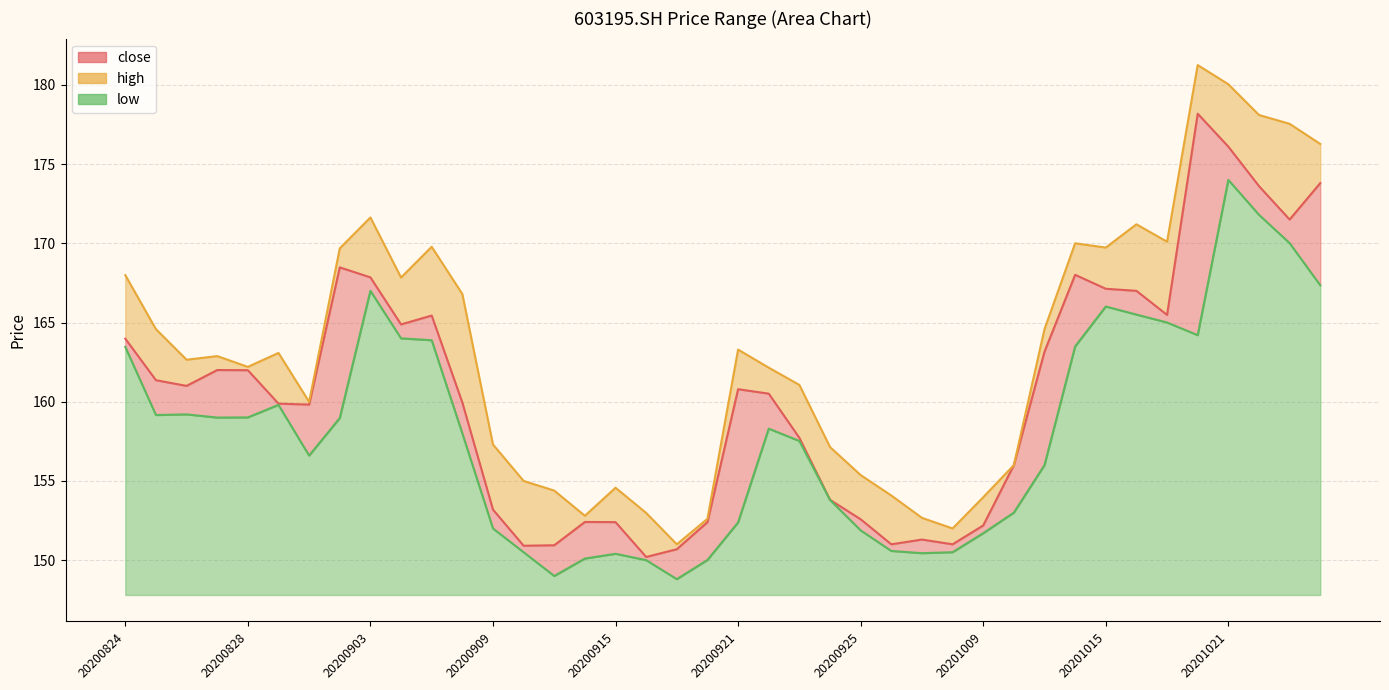

Reading left to right, list all the values displayed in this chart.

close: 164.0	161.4	161.0	162.0	162.0	159.9	159.8	168.5	167.8	164.9	165.4	159.9	153.2	150.9	150.9	152.4	152.4	150.2	150.7	152.4	160.8	160.5	157.7	153.8	152.6	151.0	151.3	151.0	152.2	156.0	163.2	168.0	167.1	167.0	165.5	178.2	176.1	173.6	171.5	173.8
high: 168.0	164.6	162.7	162.9	162.2	163.1	160.0	169.7	171.6	167.8	169.8	166.8	157.3	155.0	154.4	152.8	154.6	153.0	151.0	152.6	163.3	162.2	161.1	157.1	155.4	154.1	152.7	152.0	154.0	156.0	164.6	170.0	169.7	171.2	170.1	181.2	180.0	178.1	177.5	176.3
low: 163.5	159.2	159.2	159.0	159.0	159.8	156.6	159.0	167.0	164.0	163.9	158.0	152.0	150.5	149.0	150.1	150.4	150.0	148.8	150.0	152.4	158.3	157.5	153.8	151.9	150.6	150.4	150.5	151.7	153.0	156.0	163.5	166.0	165.5	165.0	164.2	174.0	171.8	170.0	167.3